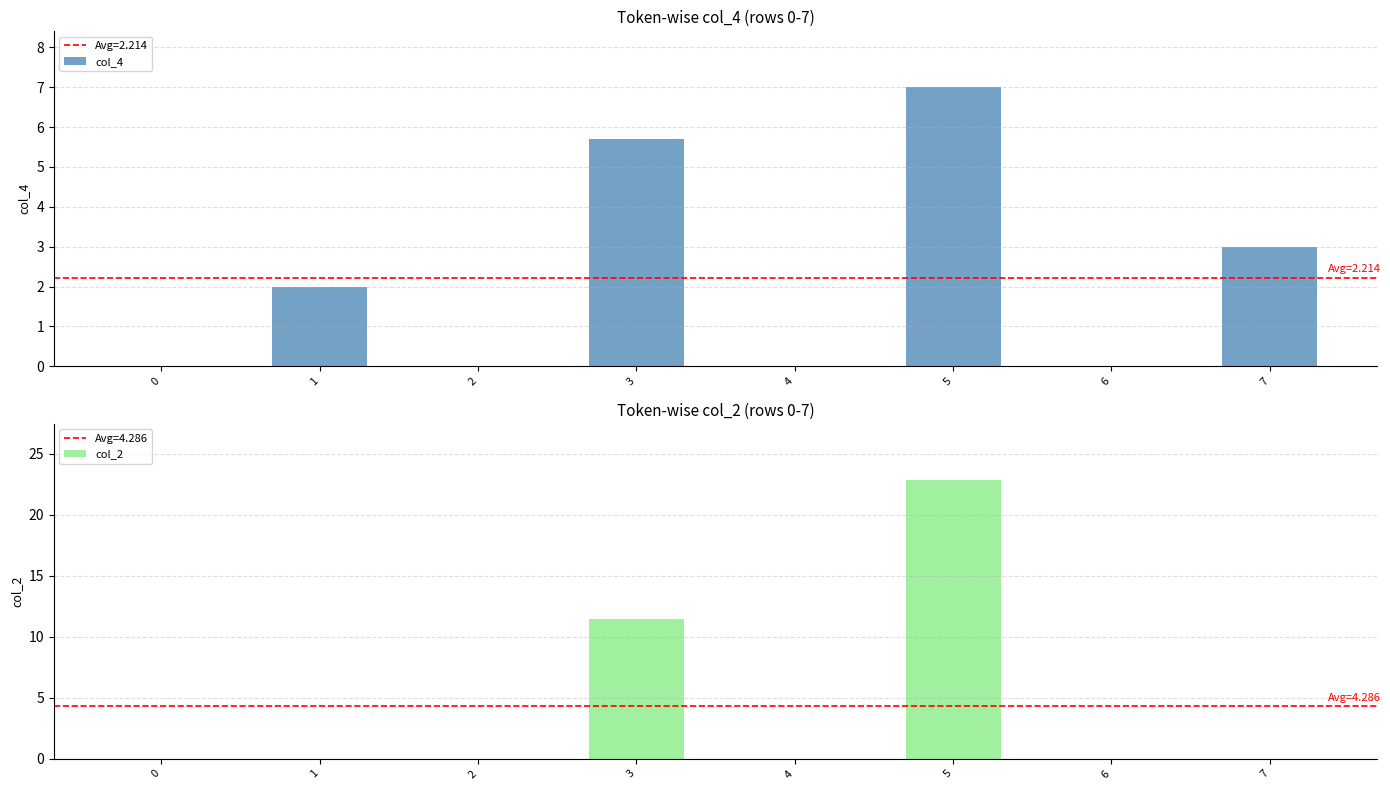

At which category is the sum across all series the highest?

5